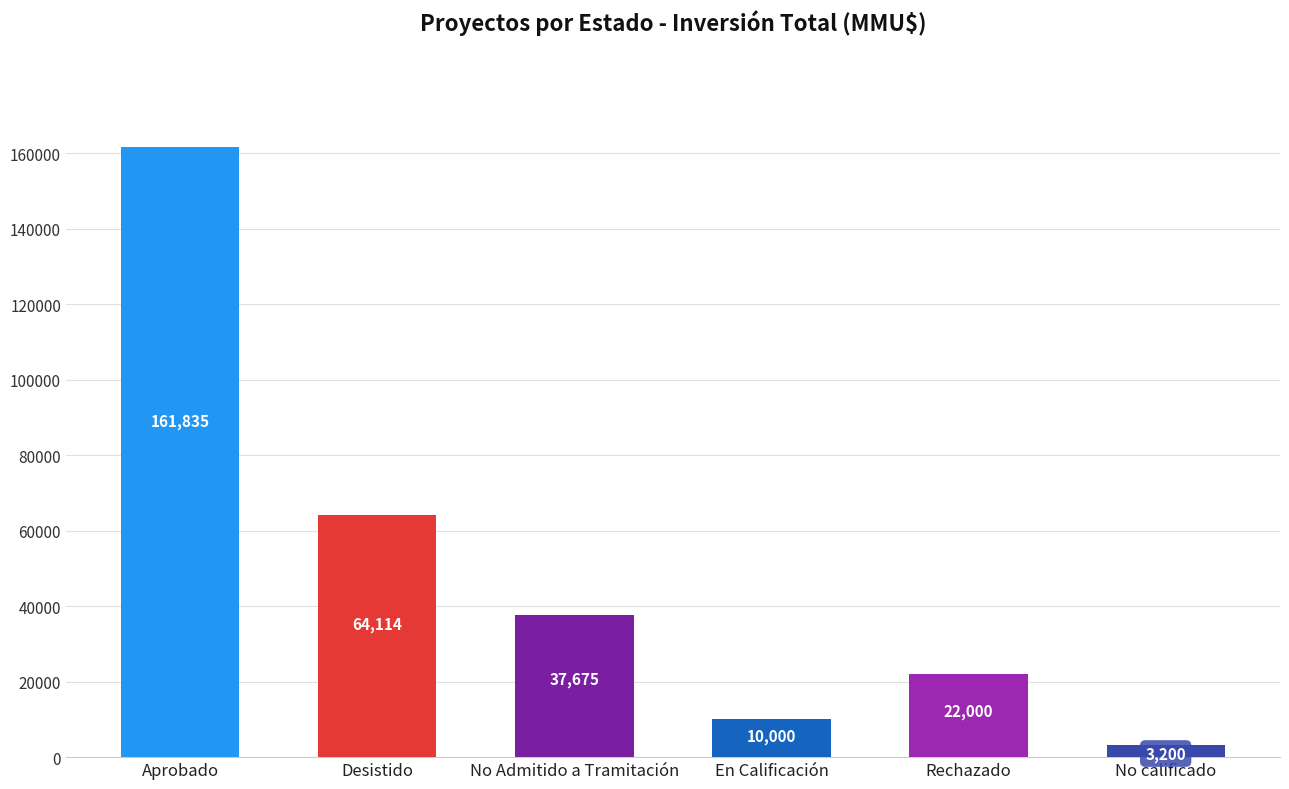

Rank the categories by value from lowest to highest.

No calificado, En Calificación, Rechazado, No Admitido a Tramitación, Desistido, Aprobado